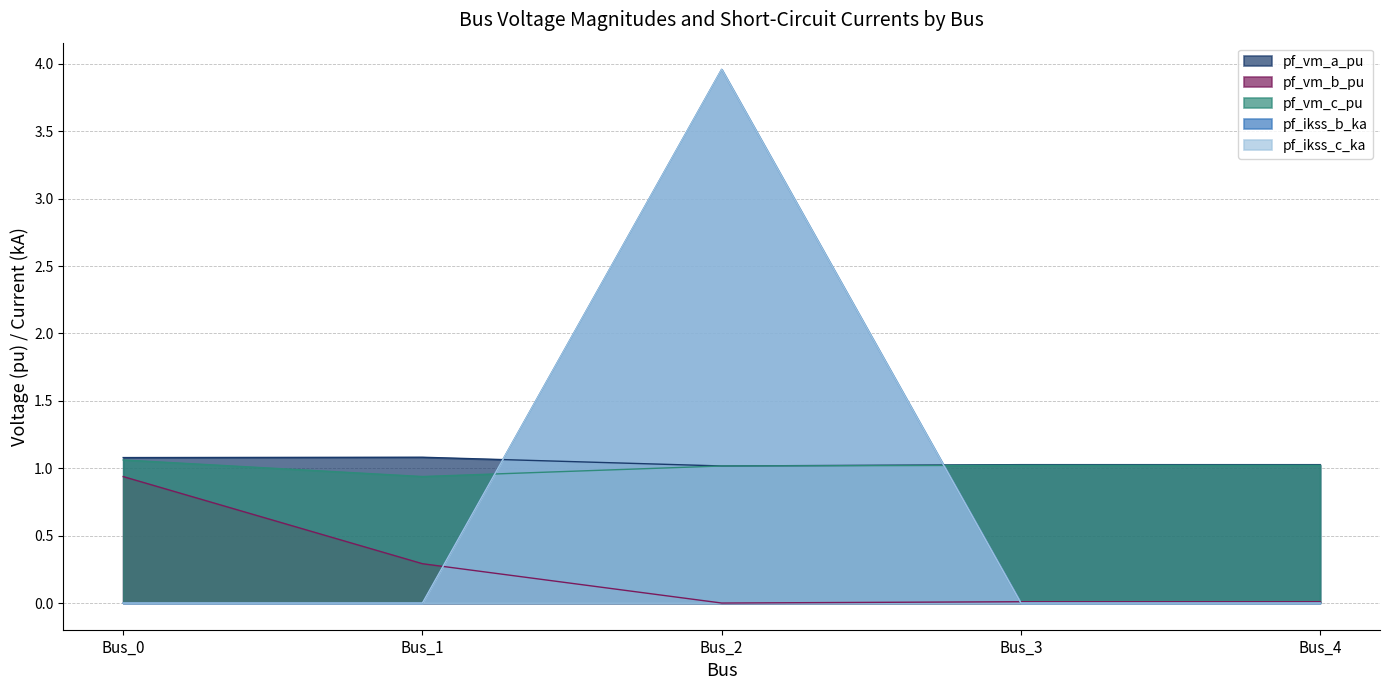

Between Bus_4 and Bus_0, which is larger?

Bus_0